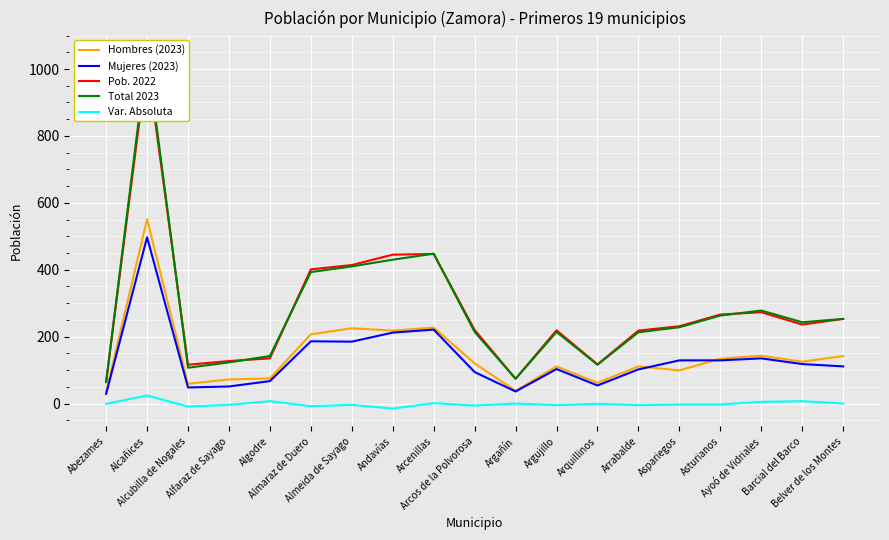

True or false: Pob. 2022 has a value of 253 at Belver de los Montes.

True